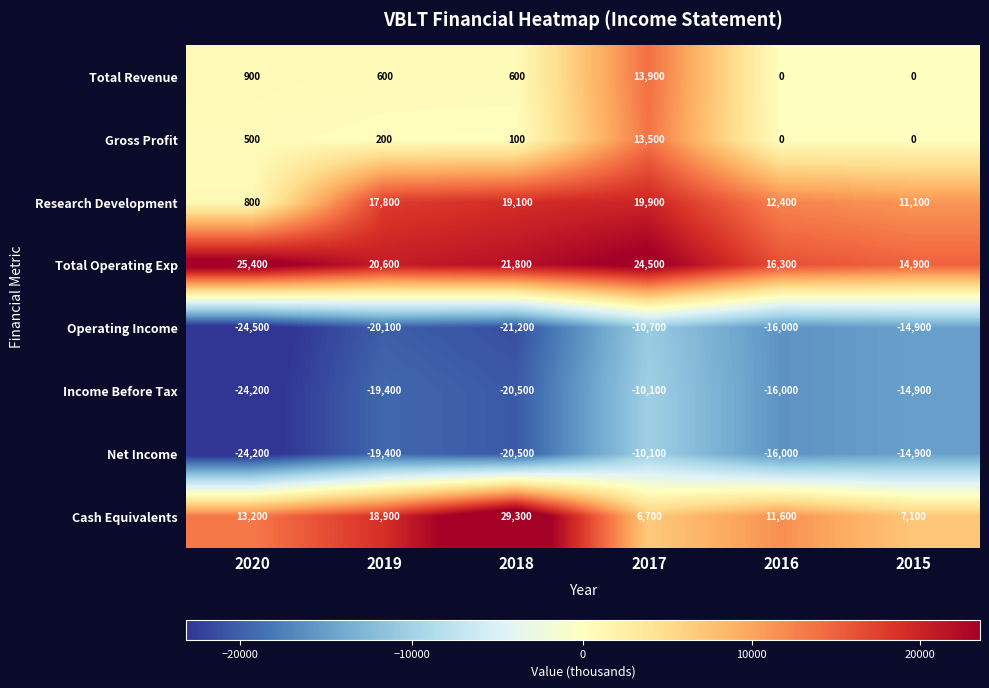

Which series has the widest spread of values?

Cash Equivalents